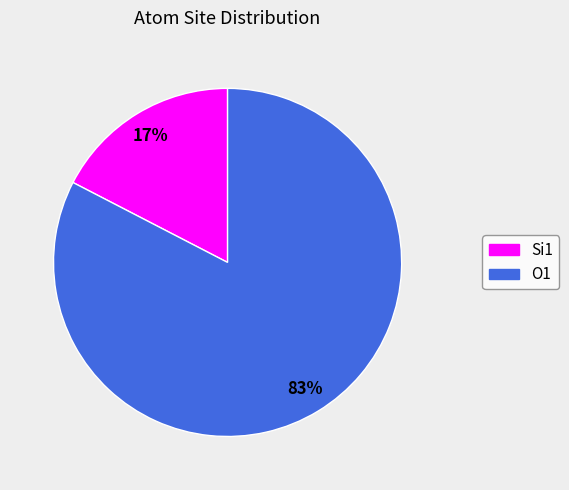

To the nearest percent, what is the average slice percentage?

50%